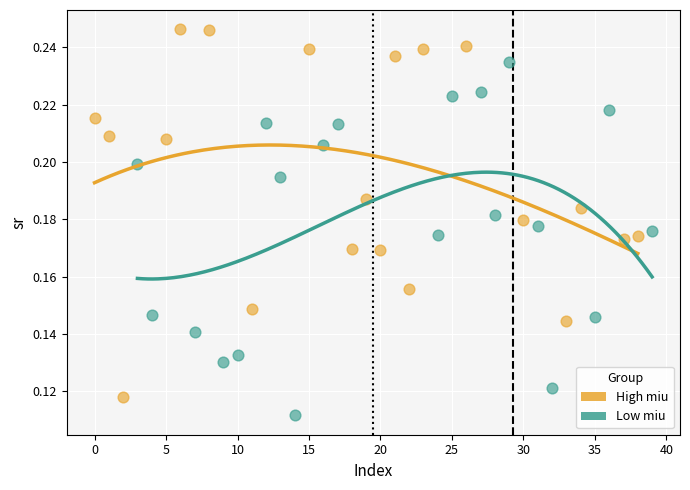

Which series contains the lowest Y value?

Low miu